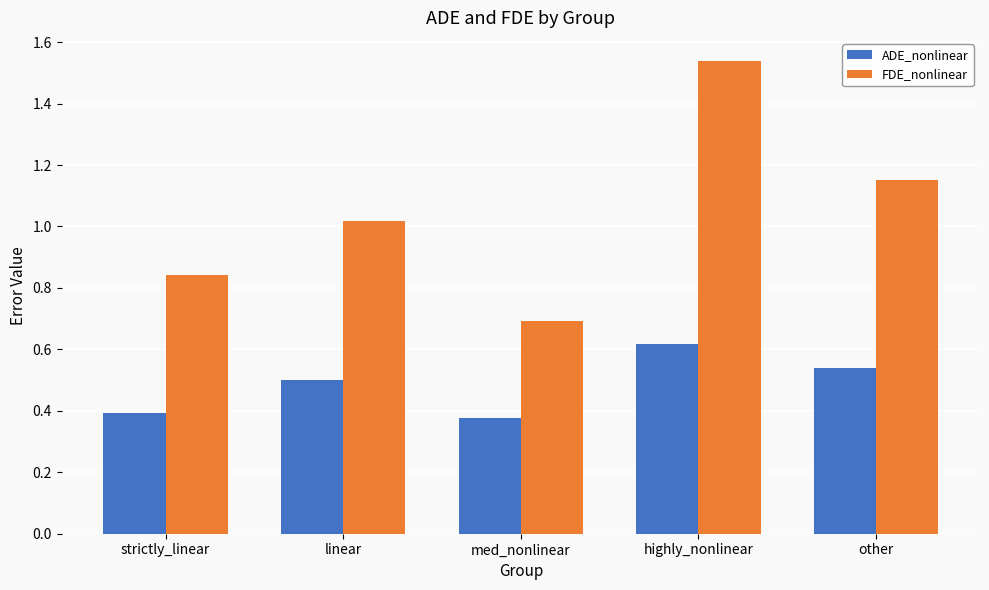

Rank the series by their maximum value, from highest to lowest.

FDE_nonlinear, ADE_nonlinear